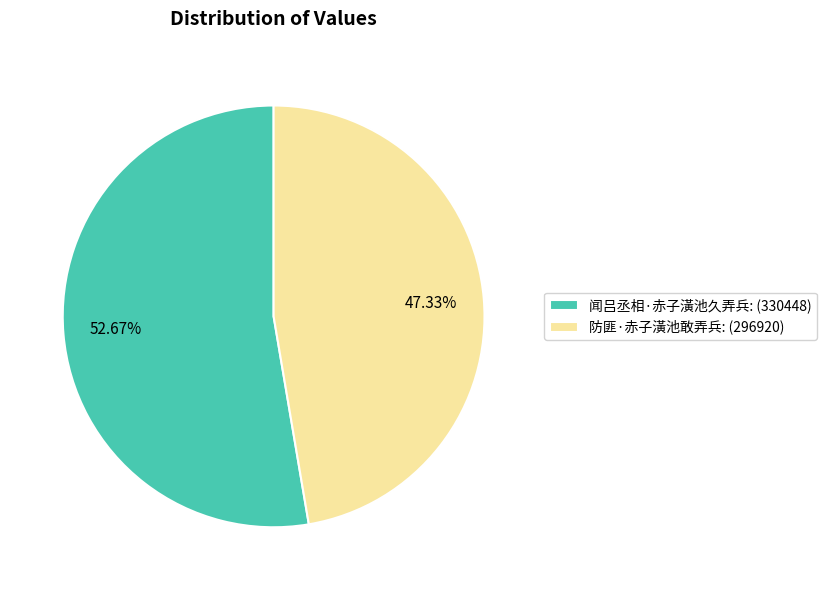

Which slice is the largest?

闻吕丞相·赤子潢池久弄兵